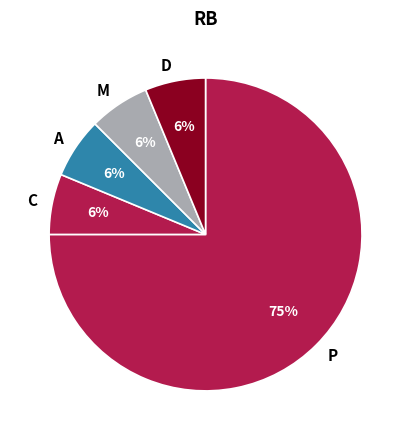

Count the number of slices in the pie.

5